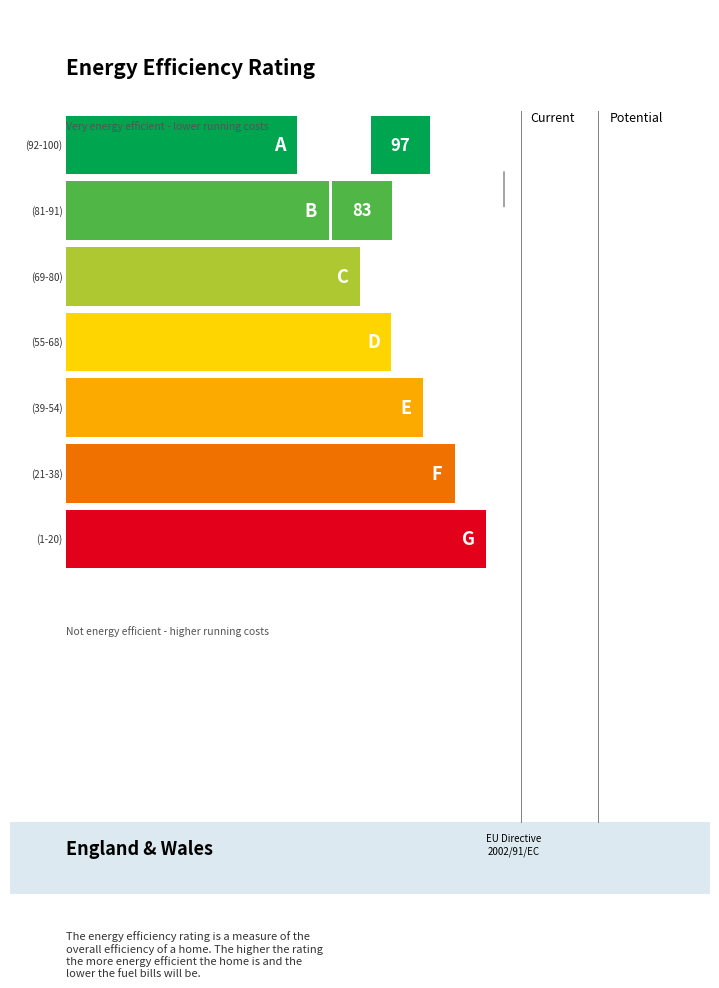

The M coat series shows 40646 at RM*RF6F25PQ. True or false?

False